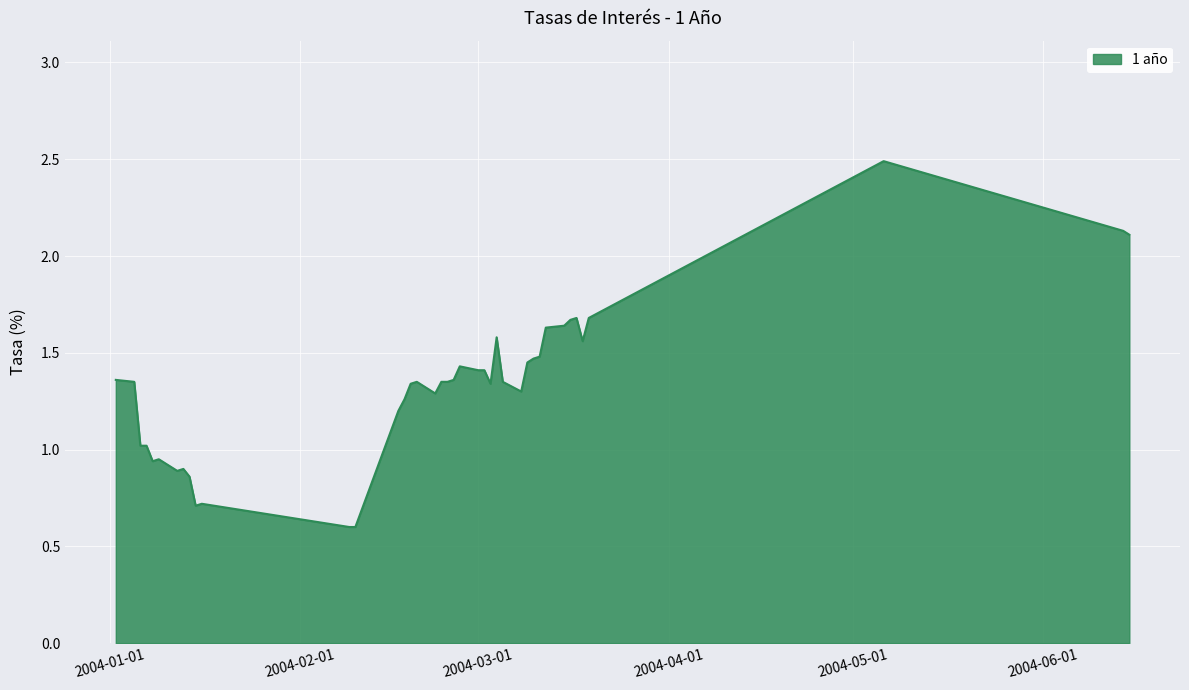

Does the chart display data point markers on the line(s)?

No